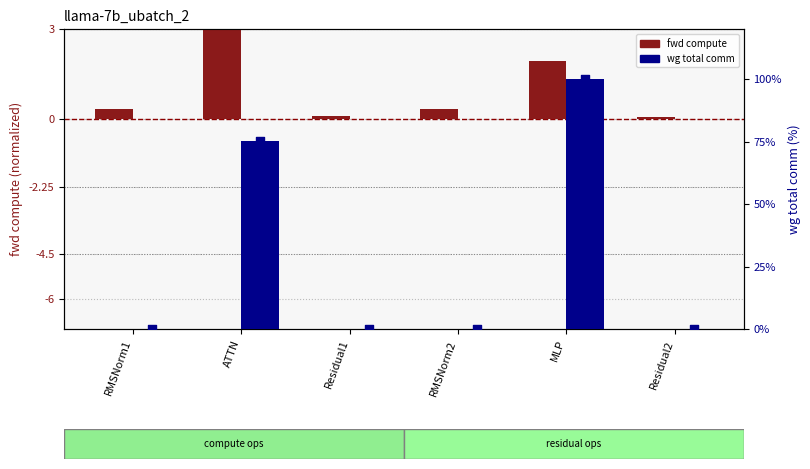

At how many categories does at least one series exceed 79?

1